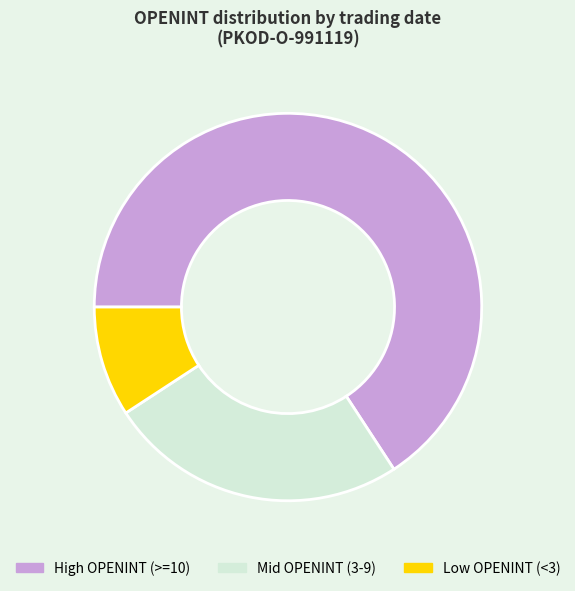

How many segments does this pie chart have?

3